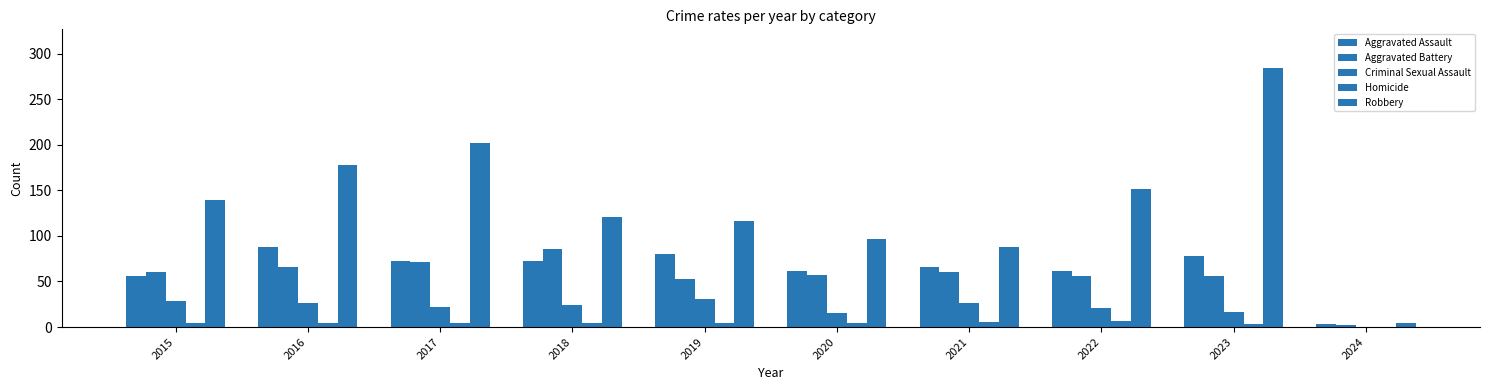

How many groups of bars are there?

10